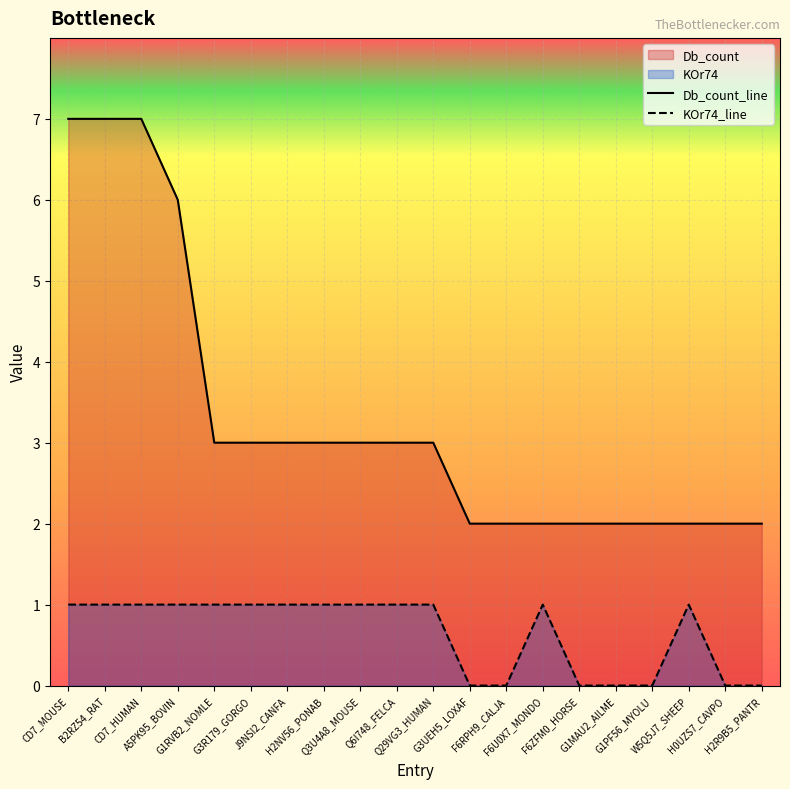

Which series changed the most between Q6I748_FELCA and F6RPH9_CALJA?

Db_count_line